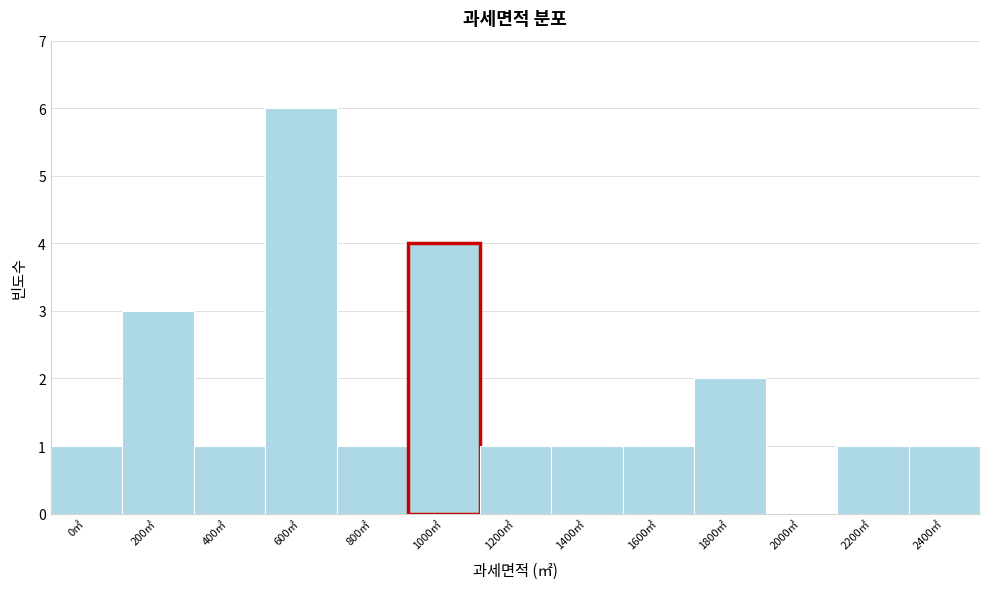

Reading left to right, transcribe all the data shown in this chart.

0㎡=1	200㎡=3	400㎡=1	600㎡=6	800㎡=1	1000㎡=4	1200㎡=1	1400㎡=1	1600㎡=1	1800㎡=2	2000㎡=0	2200㎡=1	2400㎡=1